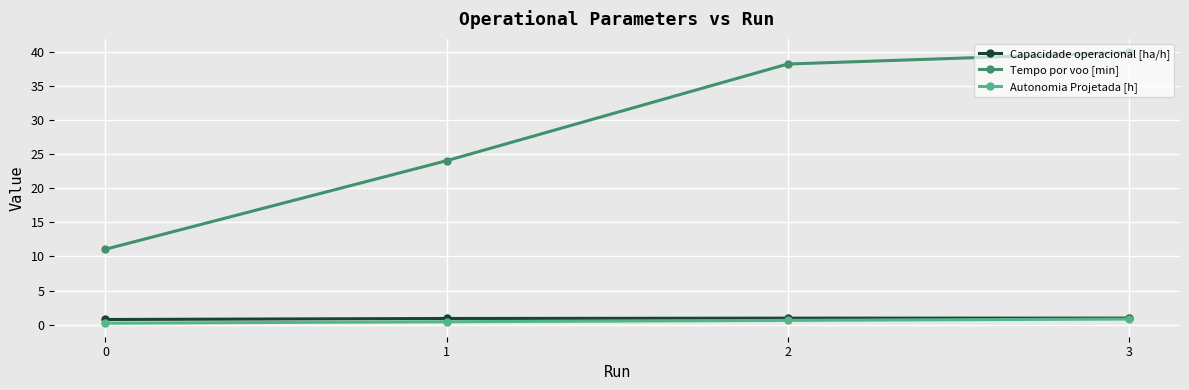

Count the number of data series in this chart.

3